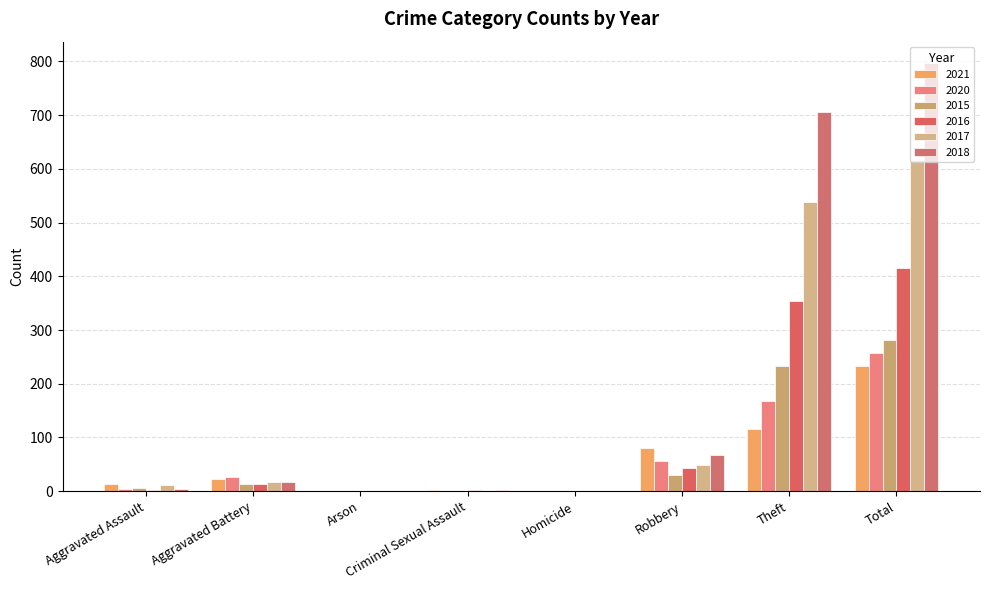

Are the bars grouped side by side (vs. stacked)?

Yes